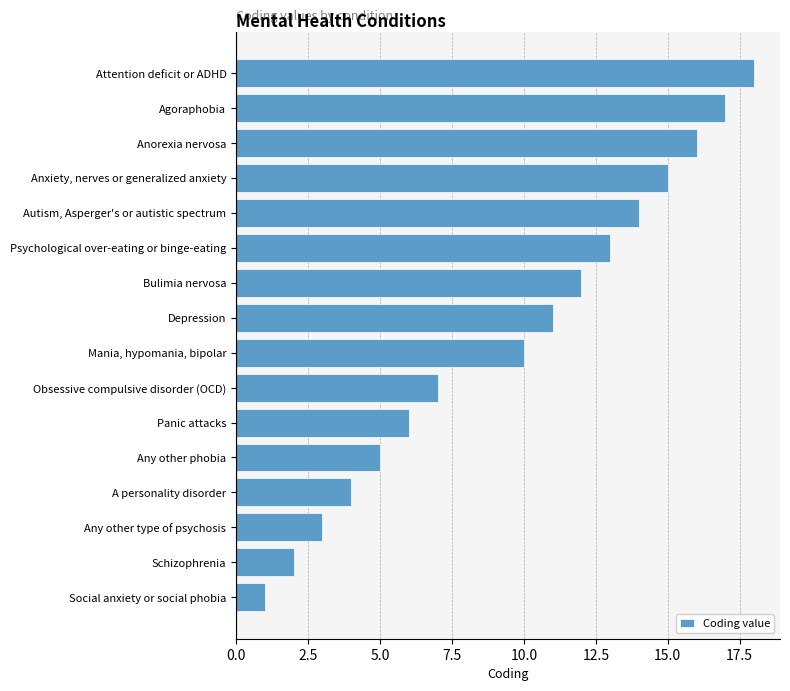

Which has a higher value, Mania, hypomania, bipolar or Schizophrenia?

Mania, hypomania, bipolar